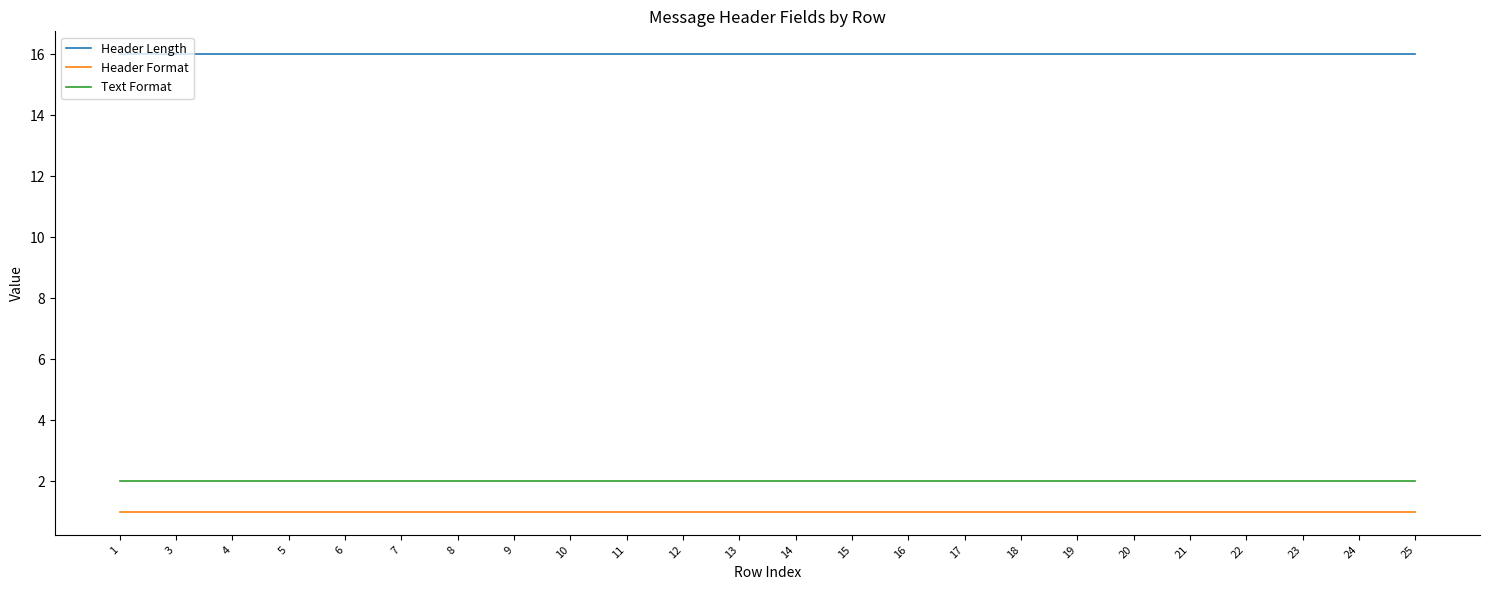

Is it true that Text Format equals 1 at 5?

False